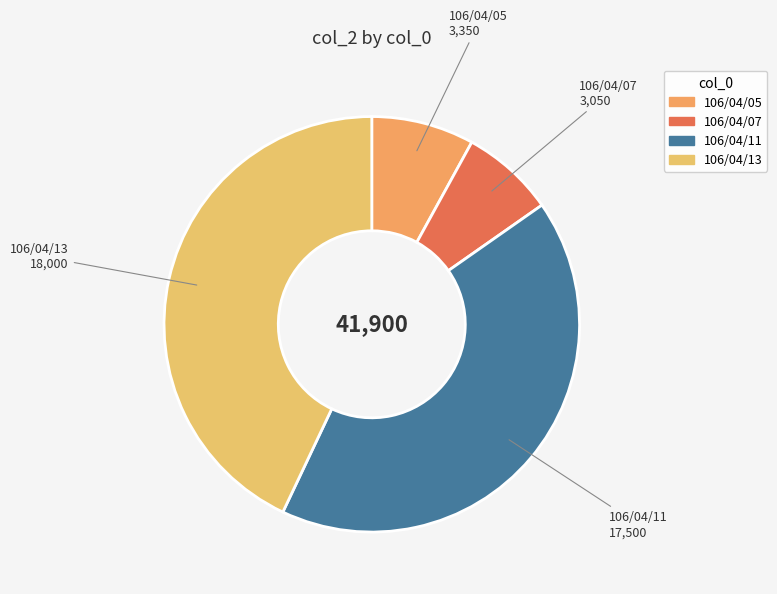

What is the ratio of the value at 106/04/11 to the value at 106/04/05?

5.2